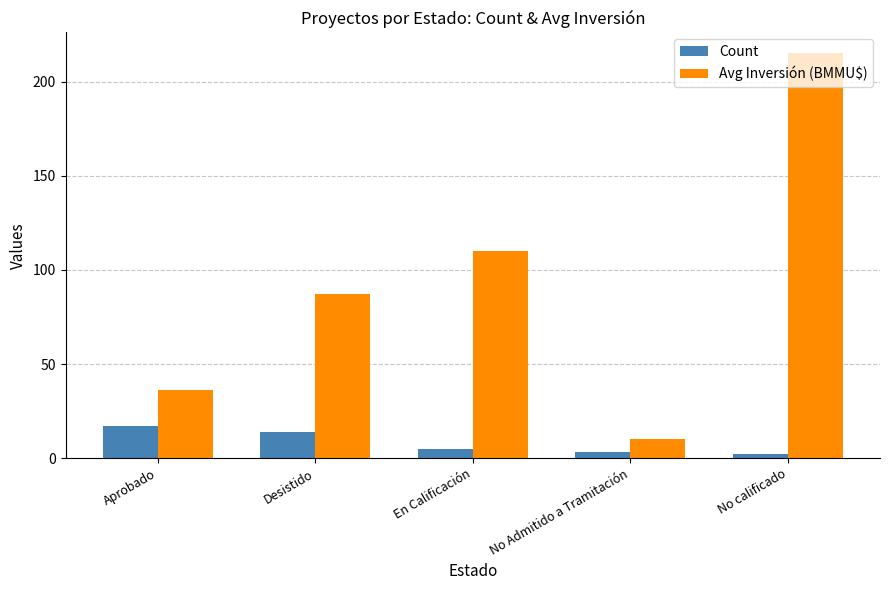

What is the minimum value for Count?

2.0